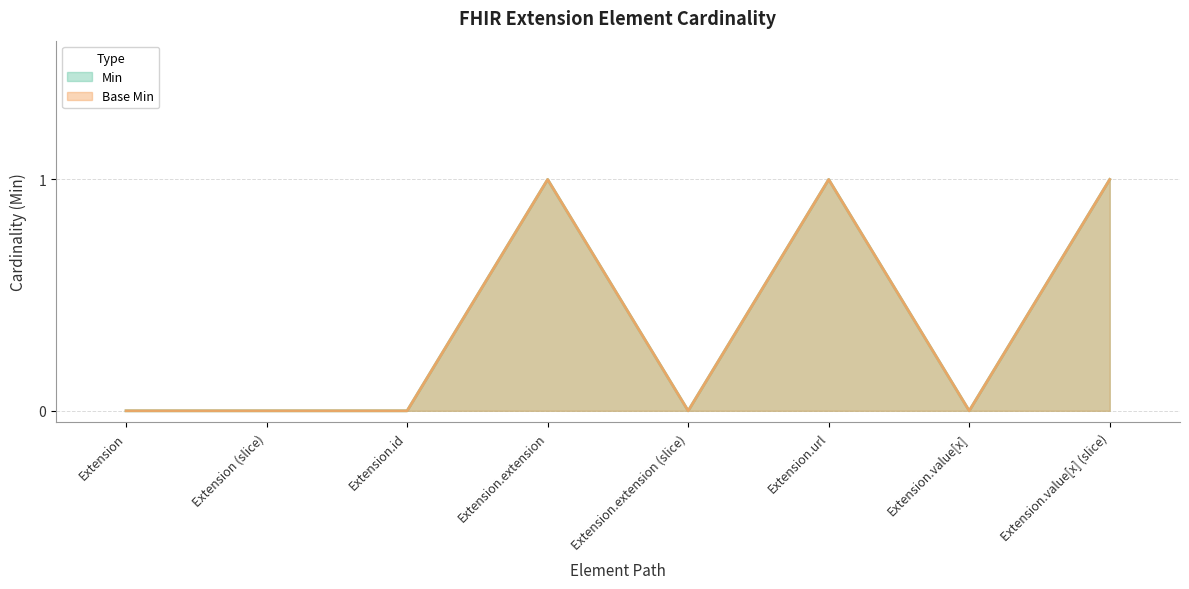

What is the label of the 1st point from the right?

Extension.value[x] (slice)